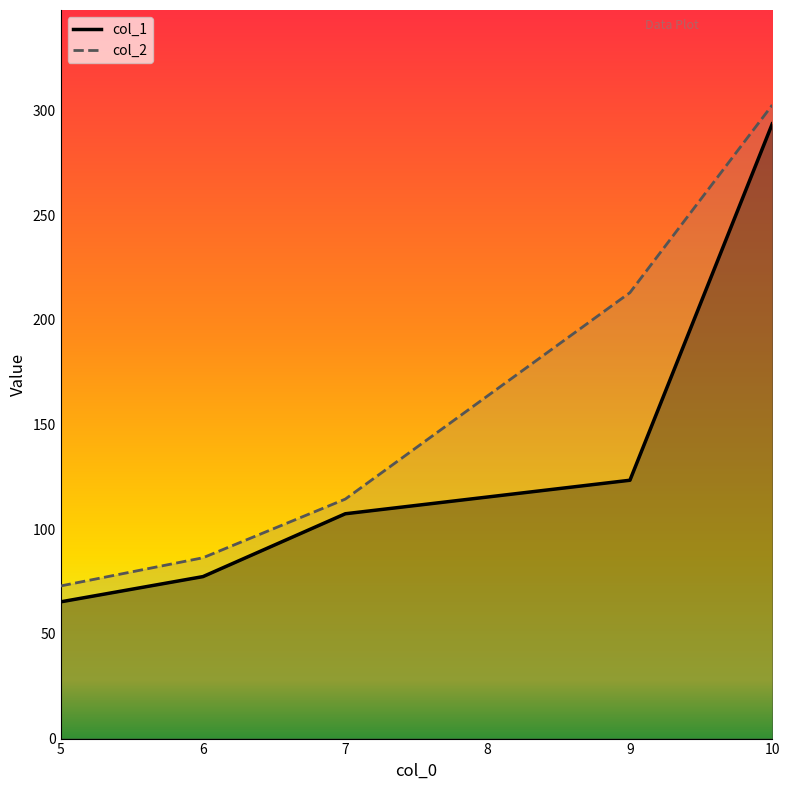

Reading left to right, transcribe all the data shown in this chart.

col_1: 5=65.3	6=77.4	7=107.4	9=123.4	10=293.6
col_2: 5=72.9	6=86.4	7=114.4	9=213.0	10=302.6